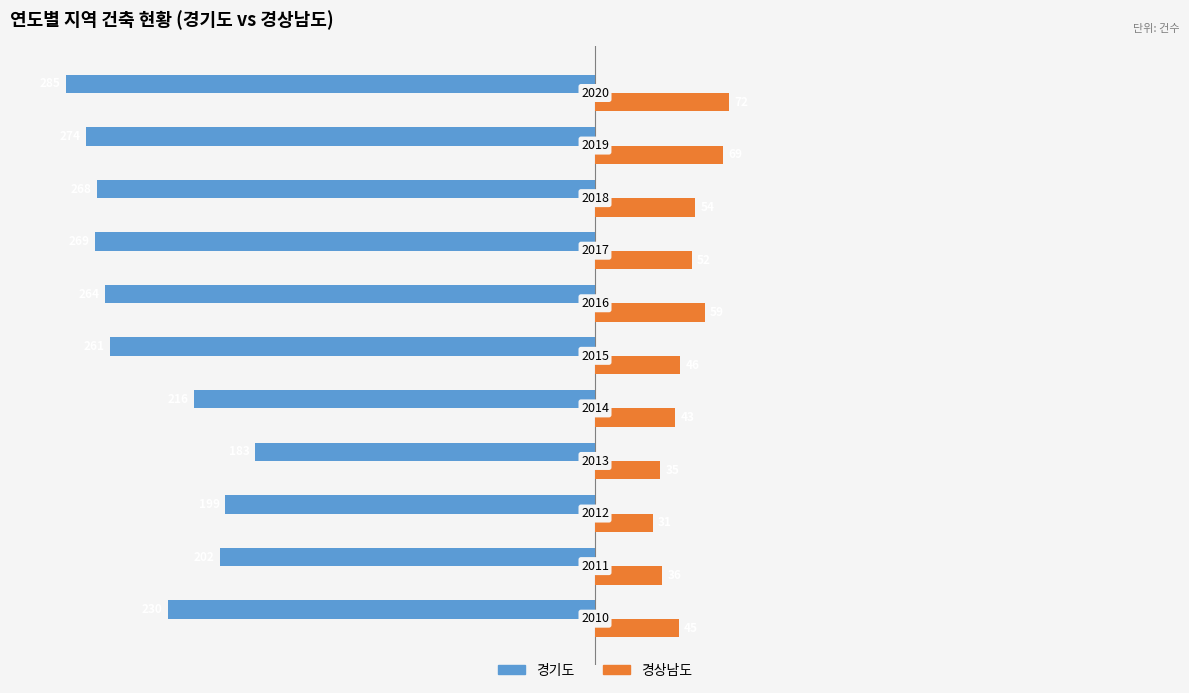

What are all the series names shown in the legend?

경기도, 경상남도